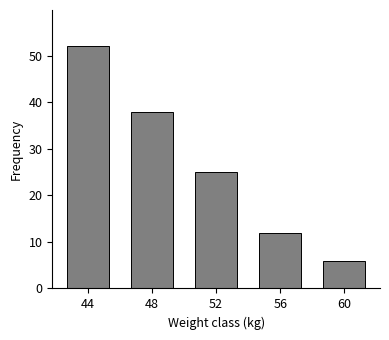

Which label corresponds to the largest value in the chart?

44